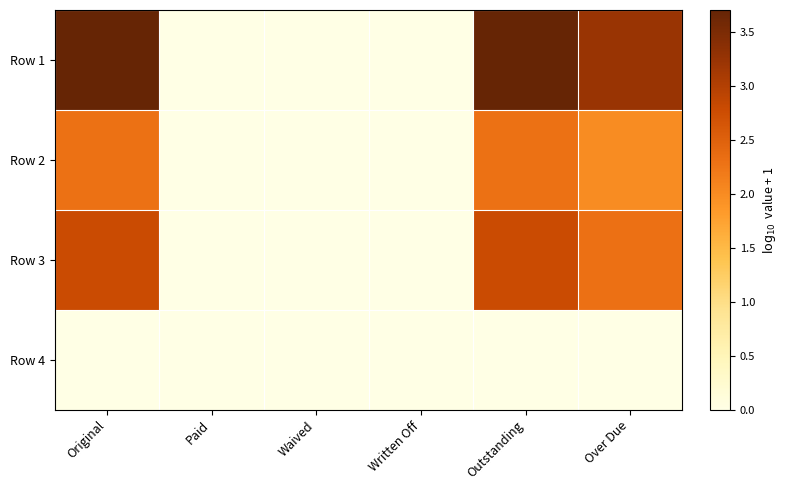

Reading left to right, transcribe all the data shown in this chart.

Row 1: Original=3.7	Paid=0.0	Waived=0.0	Written Off=0.0	Outstanding=3.7	Over Due=3.2
Row 2: Original=2.3	Paid=0.0	Waived=0.0	Written Off=0.0	Outstanding=2.3	Over Due=2.0
Row 3: Original=2.8	Paid=0.0	Waived=0.0	Written Off=0.0	Outstanding=2.8	Over Due=2.3
Row 4: Original=0.0	Paid=0.0	Waived=0.0	Written Off=0.0	Outstanding=0.0	Over Due=0.0